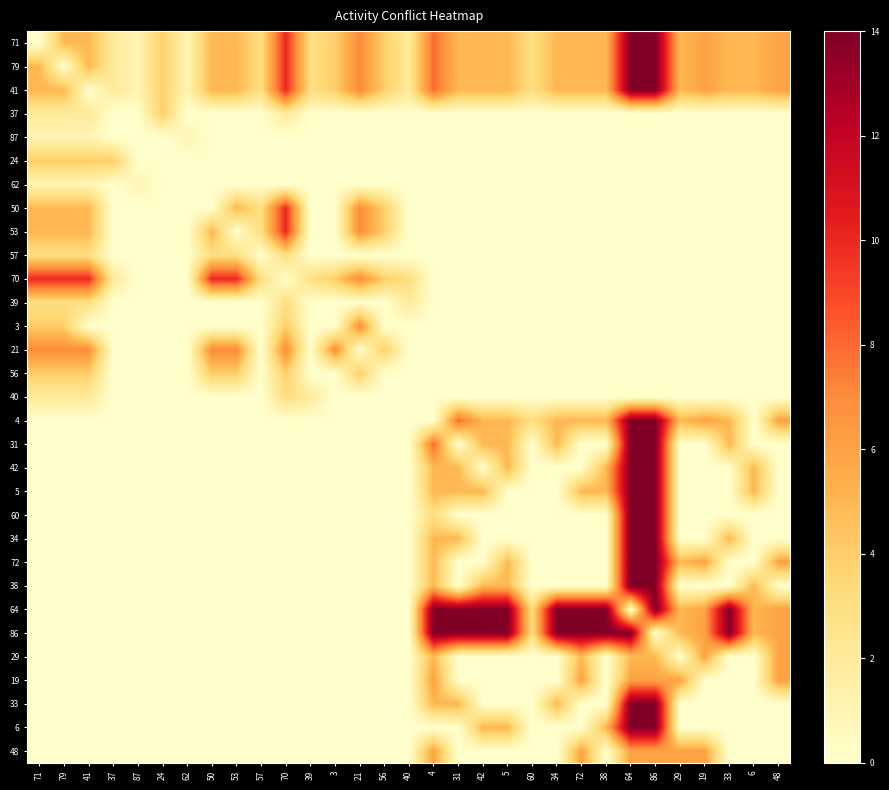

What is the difference between the highest and lowest values at 24?

4